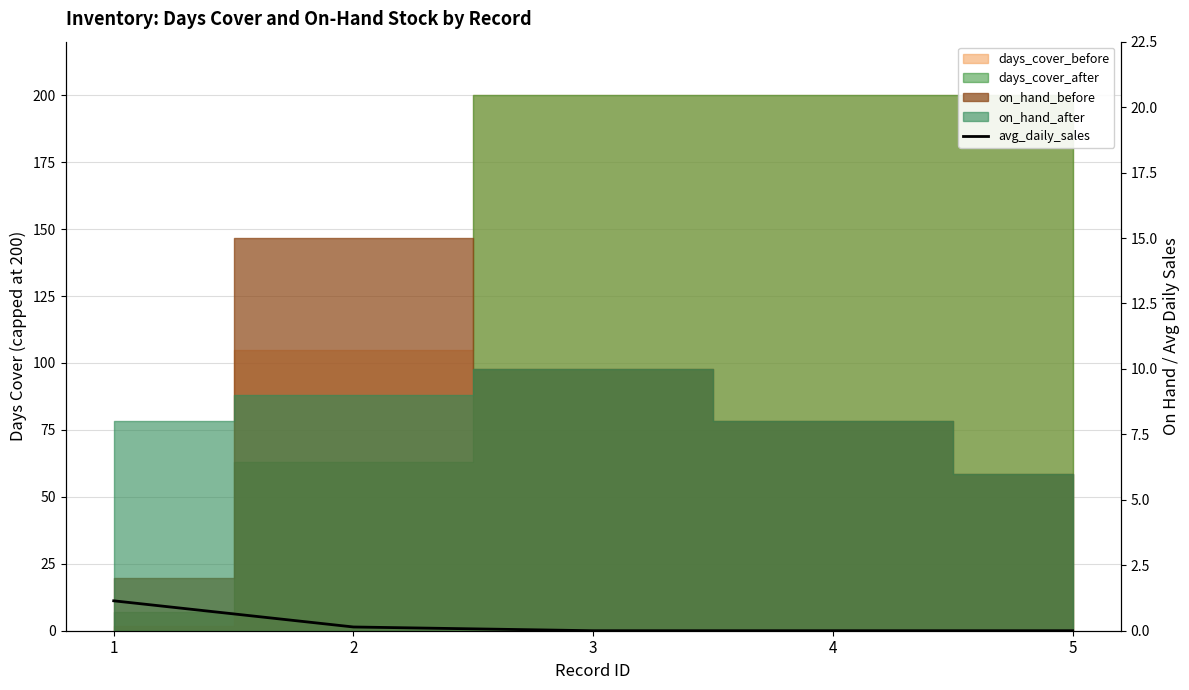

True or false: the data shows 1.9 at 1.

False